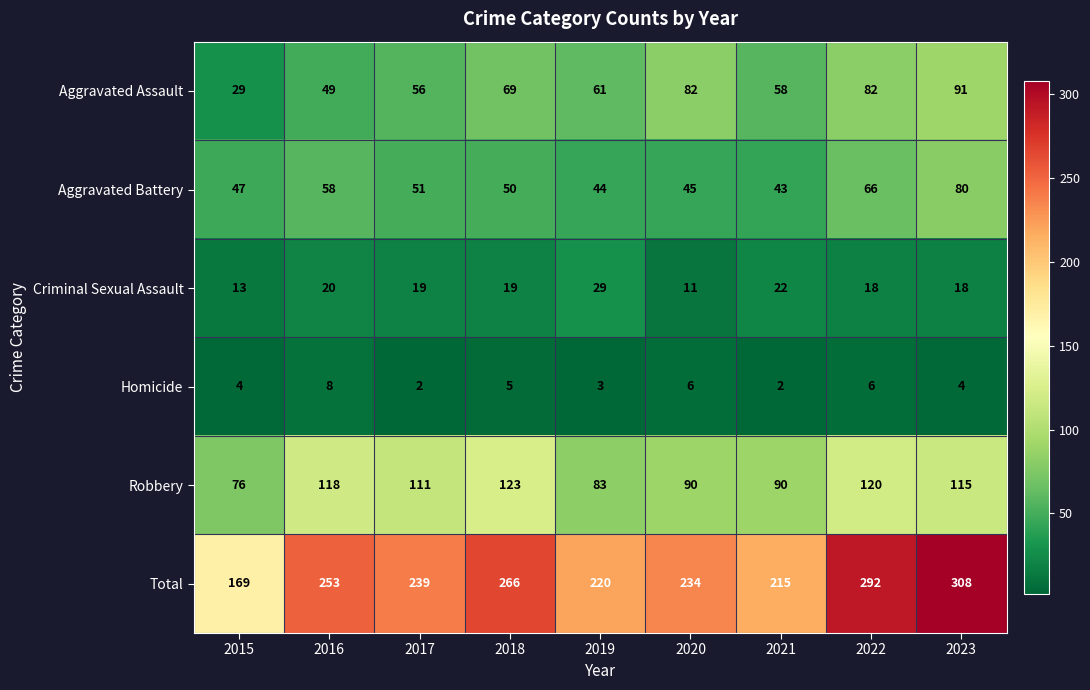

At which label does Robbery first exceed 111?

2016